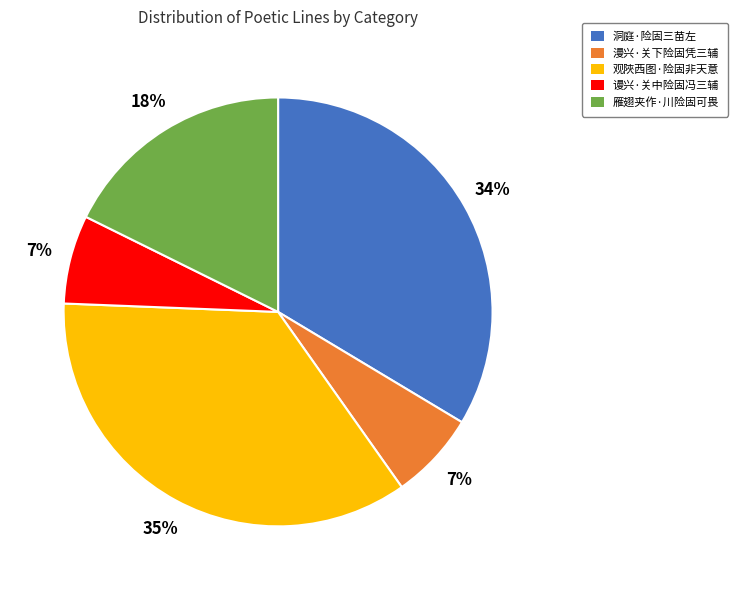

Is 谩兴·关中险固冯三辅 the majority of the pie?

No